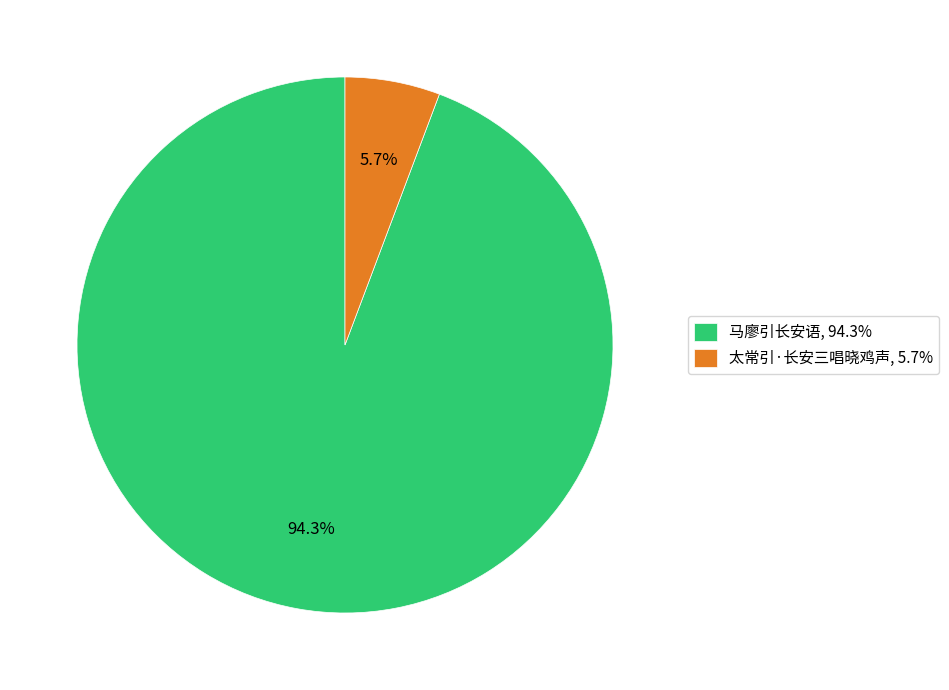

True or false: 太常引·长安三唱晓鸡声 accounts for 6% of the total.

True